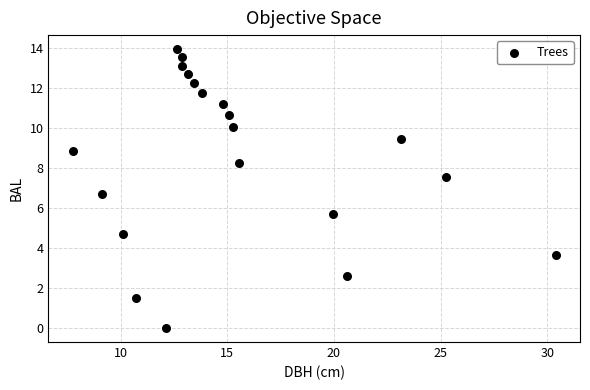

What Y value in the scatter plot is closest to 6?

5.7